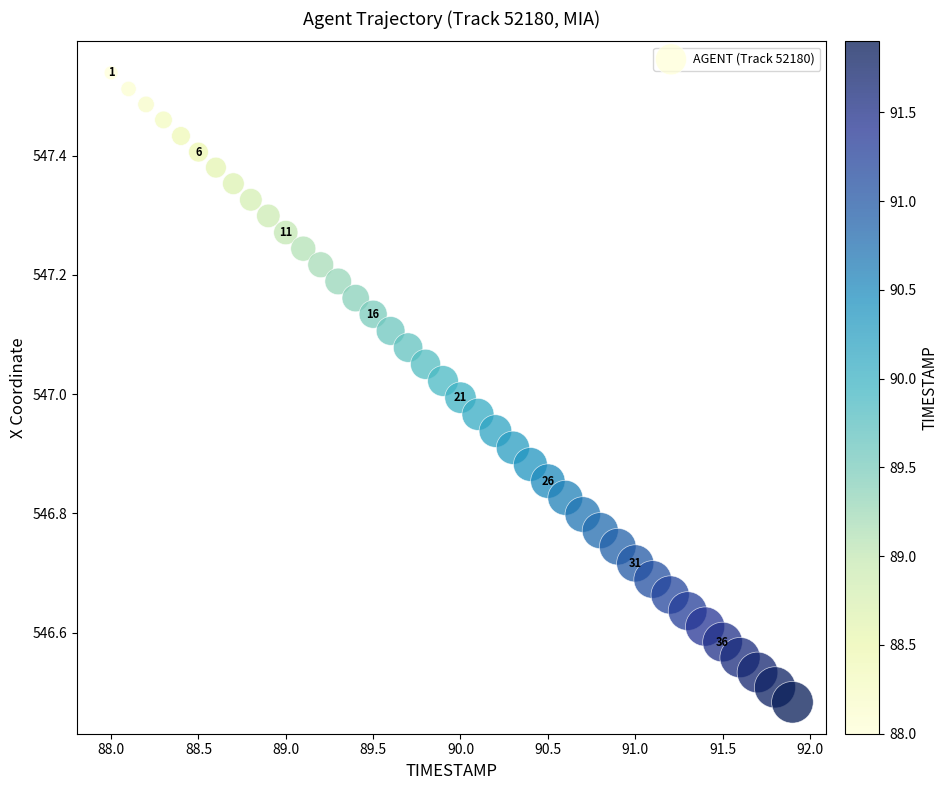

What is the range of Y values (max minus min)?

1.1